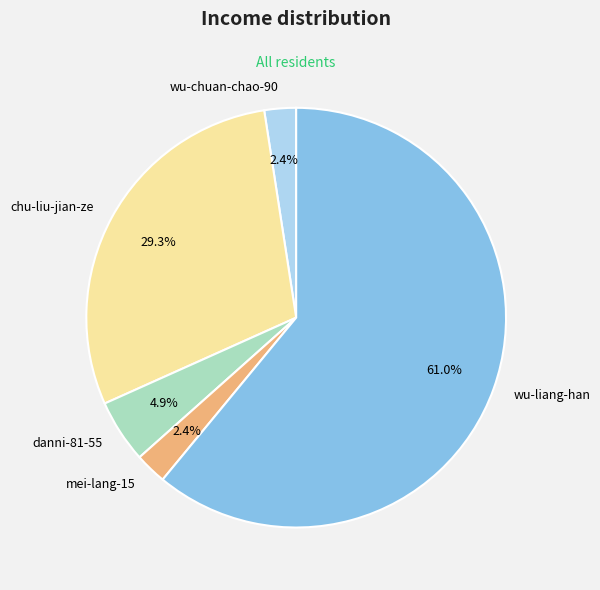

How many slices are in this pie chart?

5